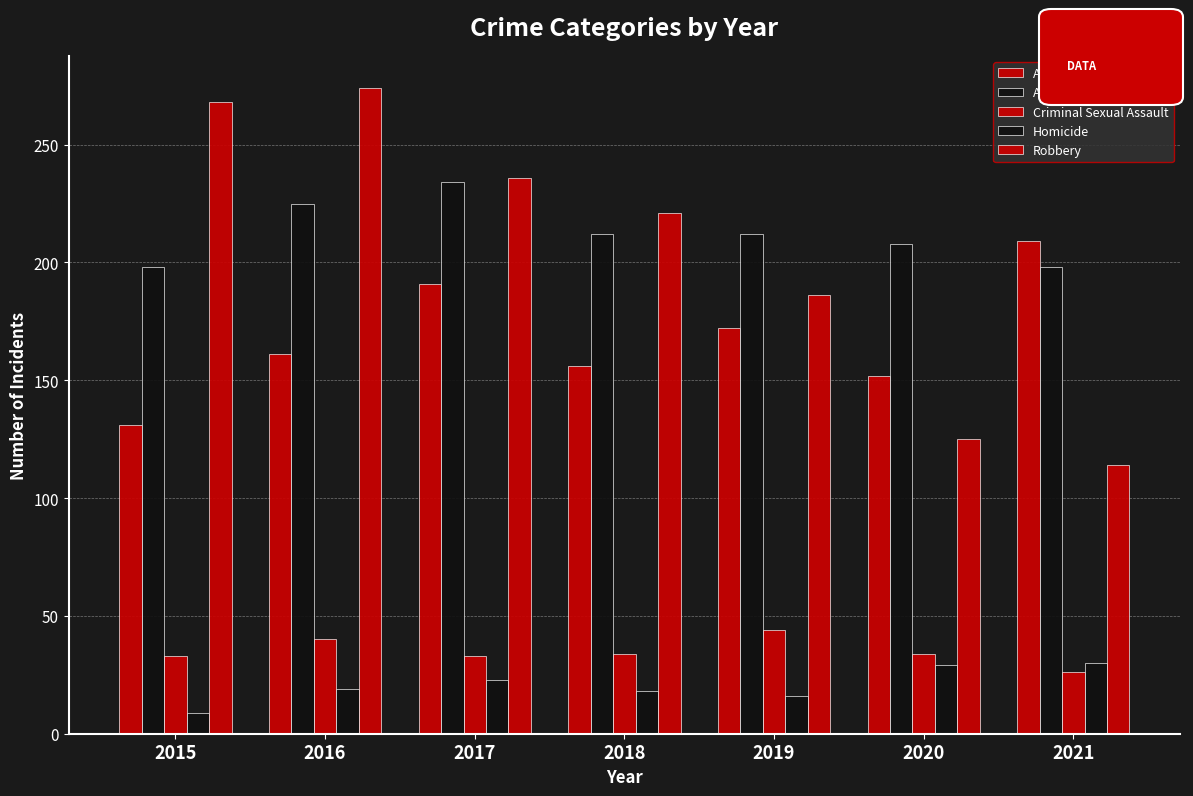

Which series has the widest spread of values?

Robbery